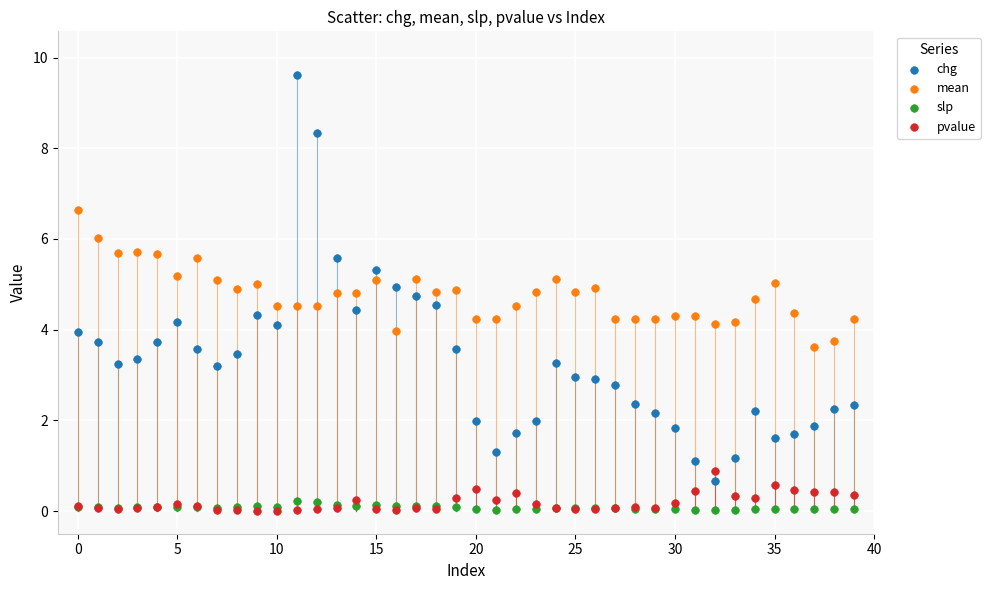

Which series has the widest spread of Y values?

chg